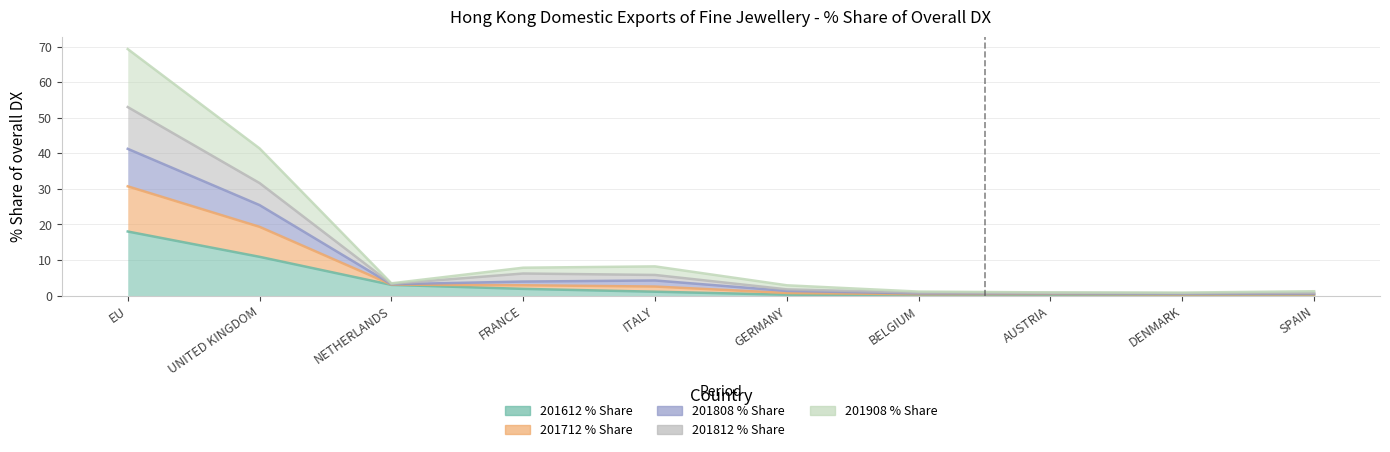

What position from the right is BELGIUM?

4